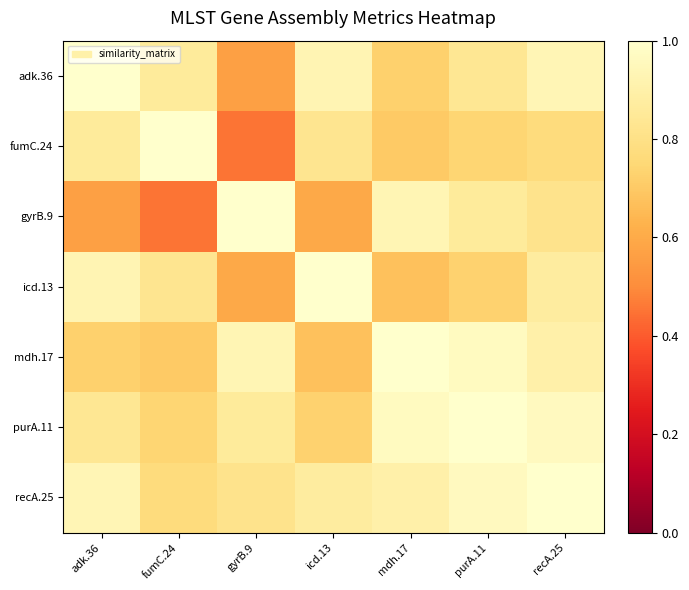

Count the number of categories in the chart.

7